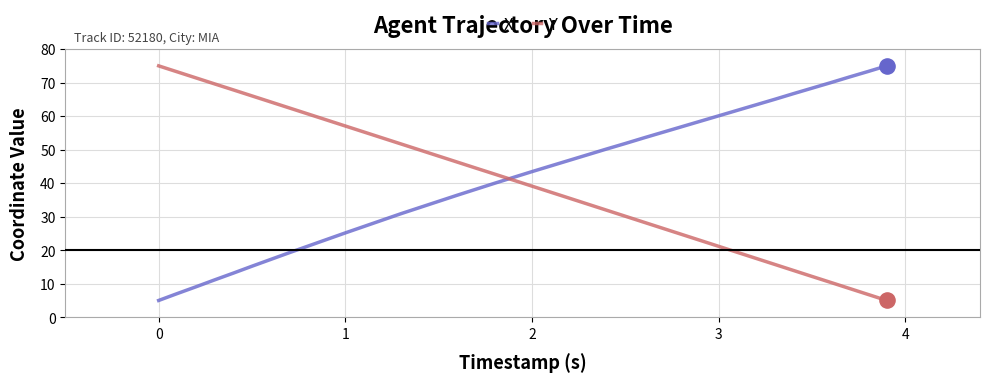

What are all the series names shown in the legend?

X, Y